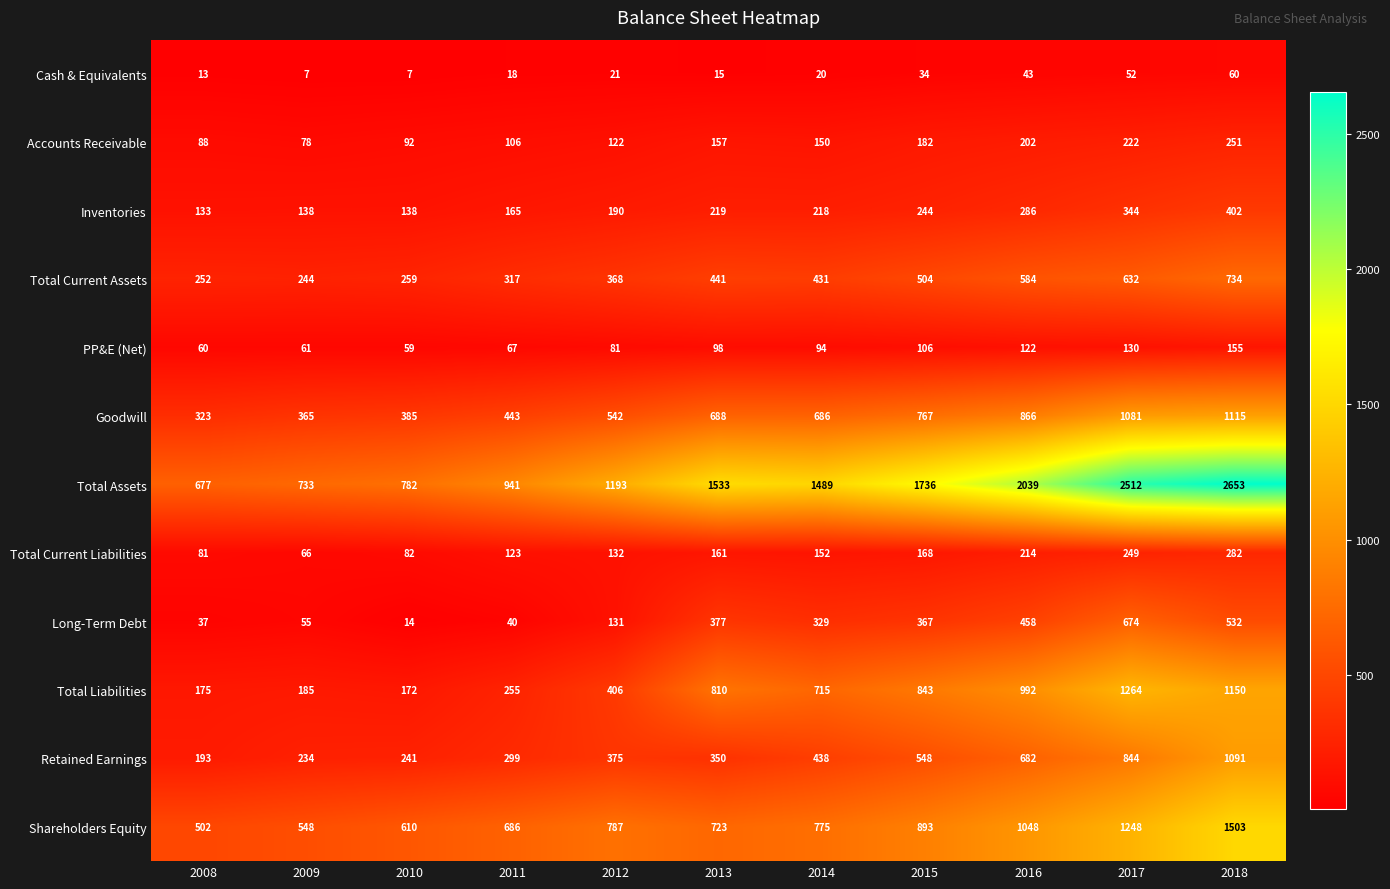

Which series has the widest spread of values?

Total Assets